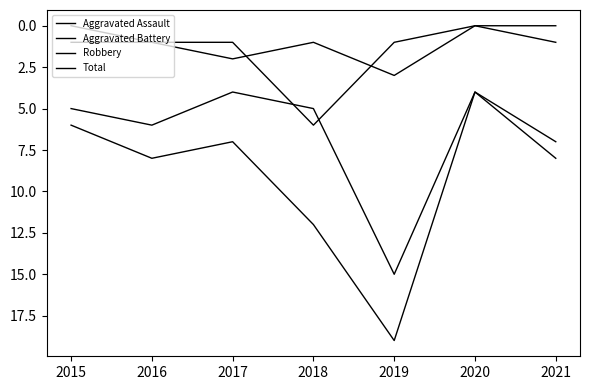

At which category does Aggravated Battery reach its first local valley?

2020